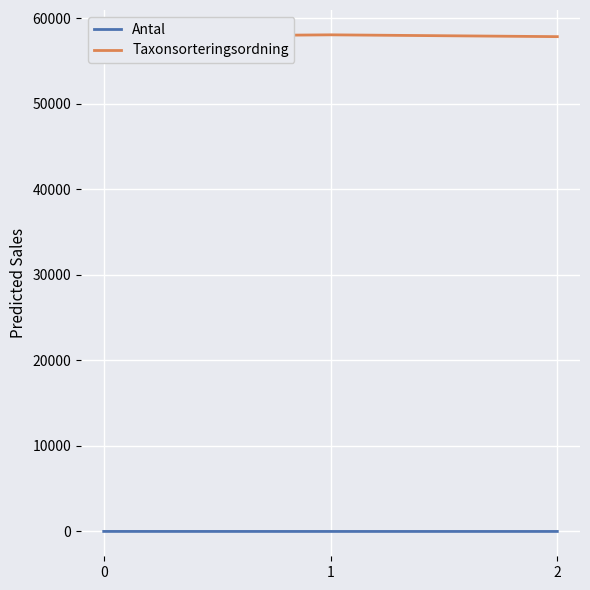

The Taxonsorteringsordning series shows 21215 at 2. True or false?

False